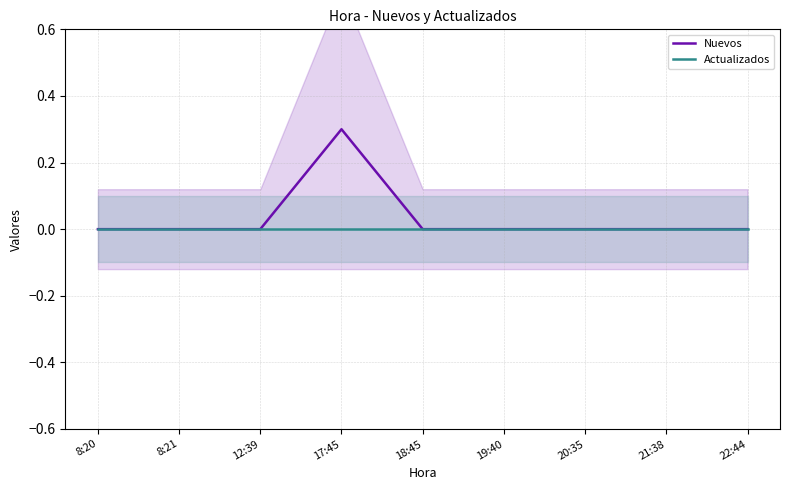

True or false: Nuevos and Actualizados cross at least once.

False